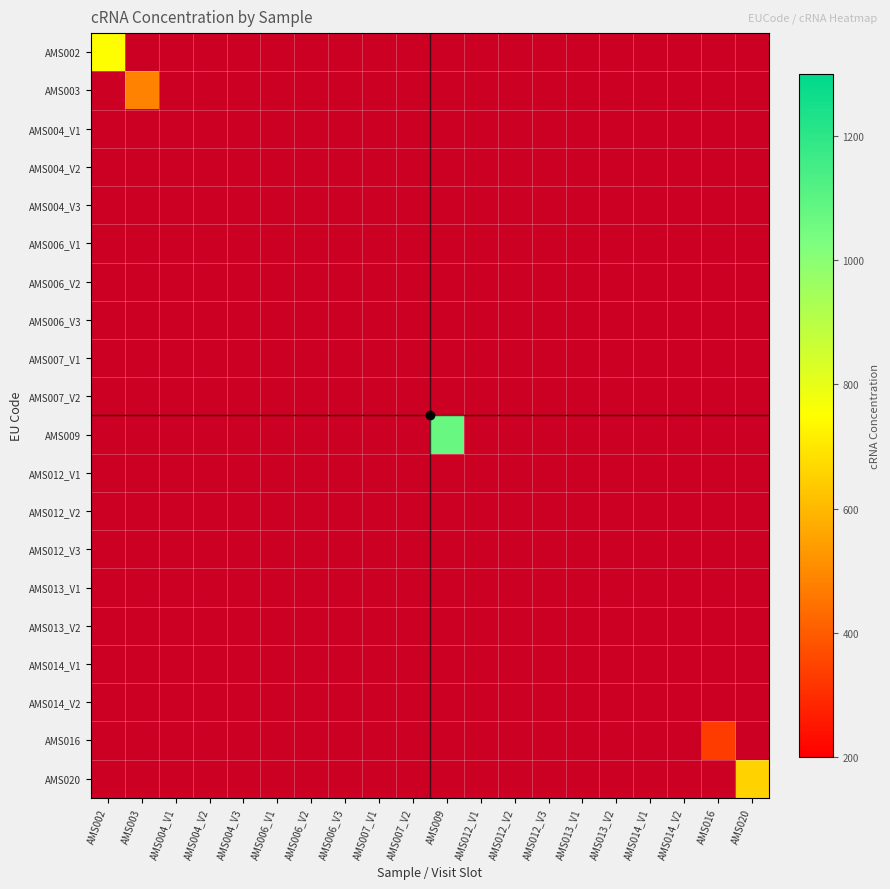

Which has a higher value, AMS014_V2 or AMS013_V2?

AMS014_V2